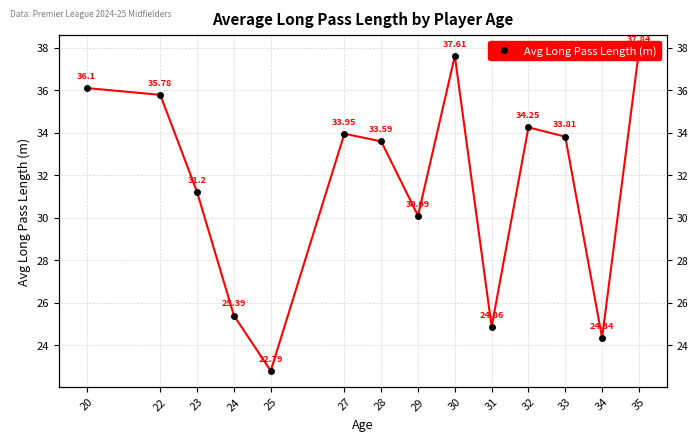

What is the approximate value at 25?

22.8